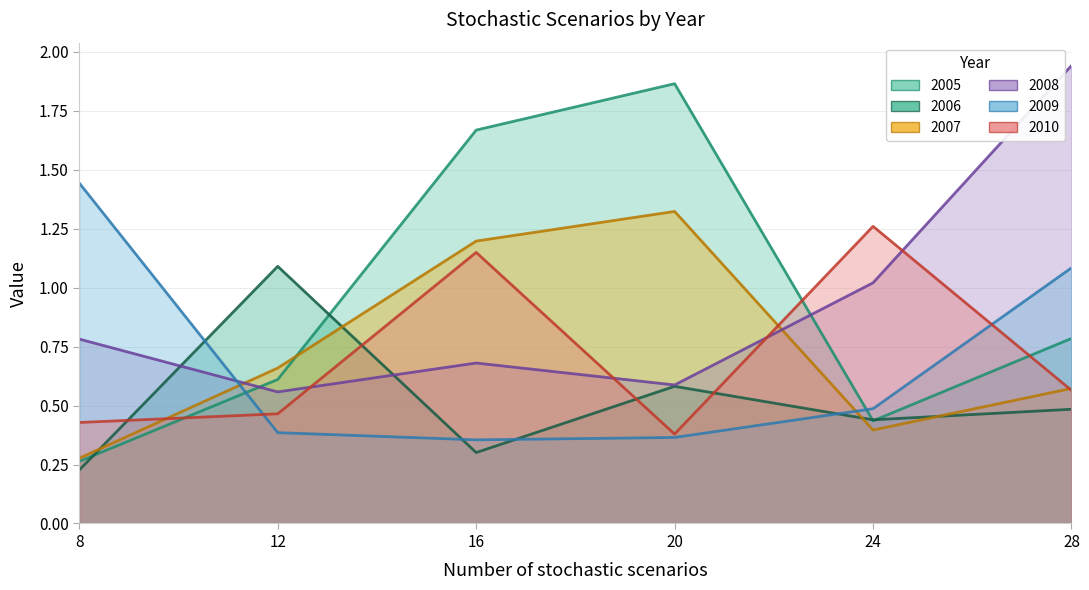

Which category has the lowest value across all series?

8